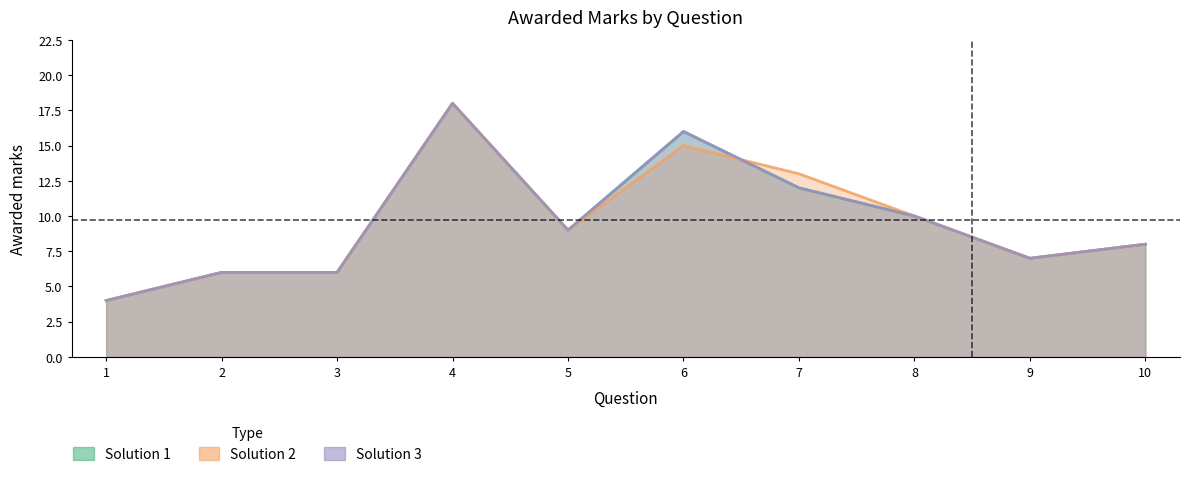

Is it true that Solution 1 equals 27 at 4?

False